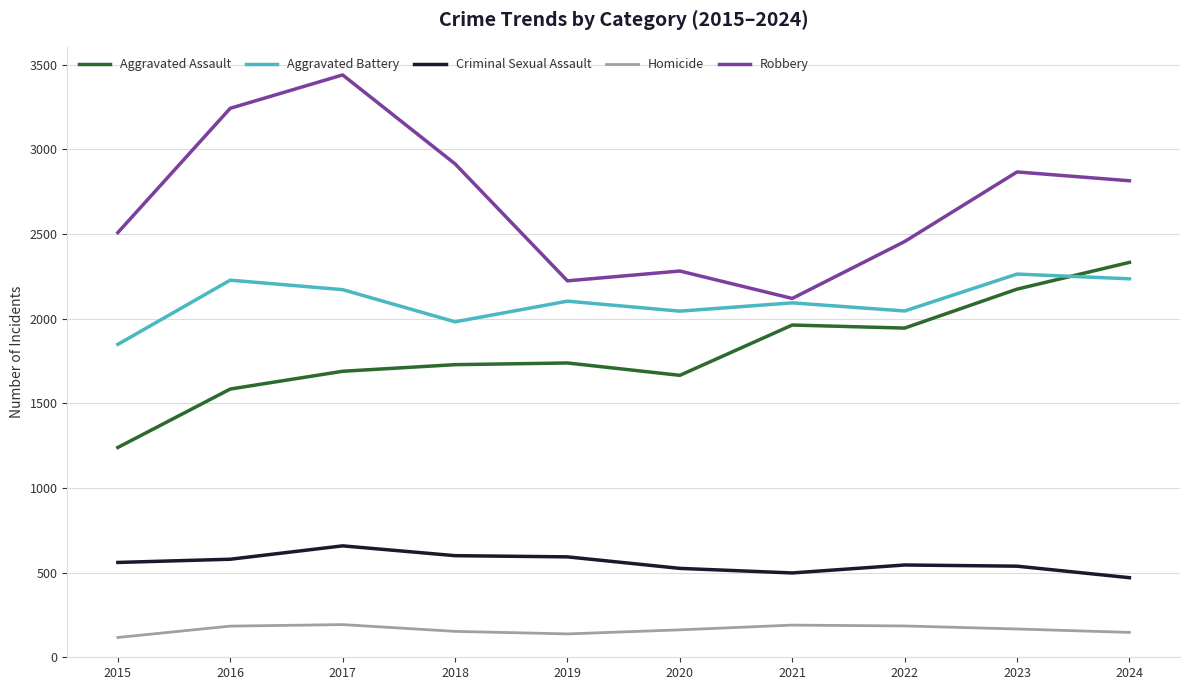

How many values in the Homicide series are below 167?

5